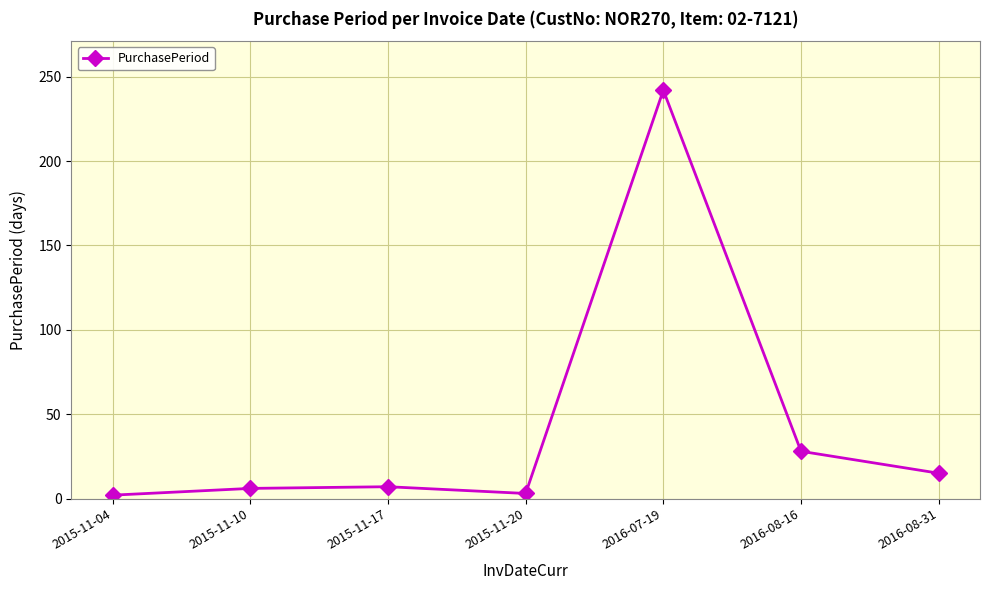

True or false: the data shows 6 at 2015-11-10.

True